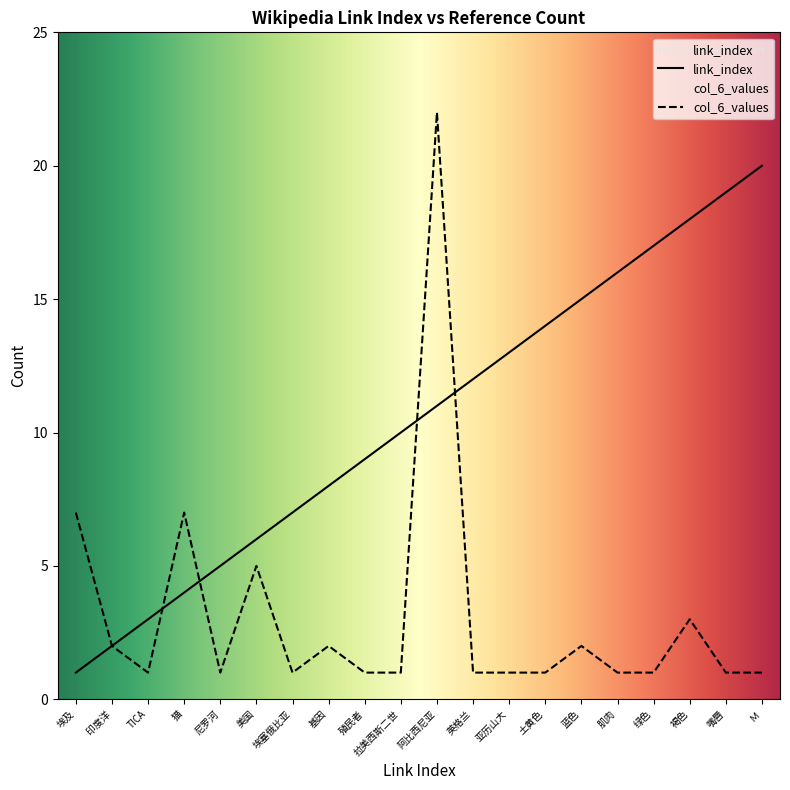

What is the minimum value for link_index?

1